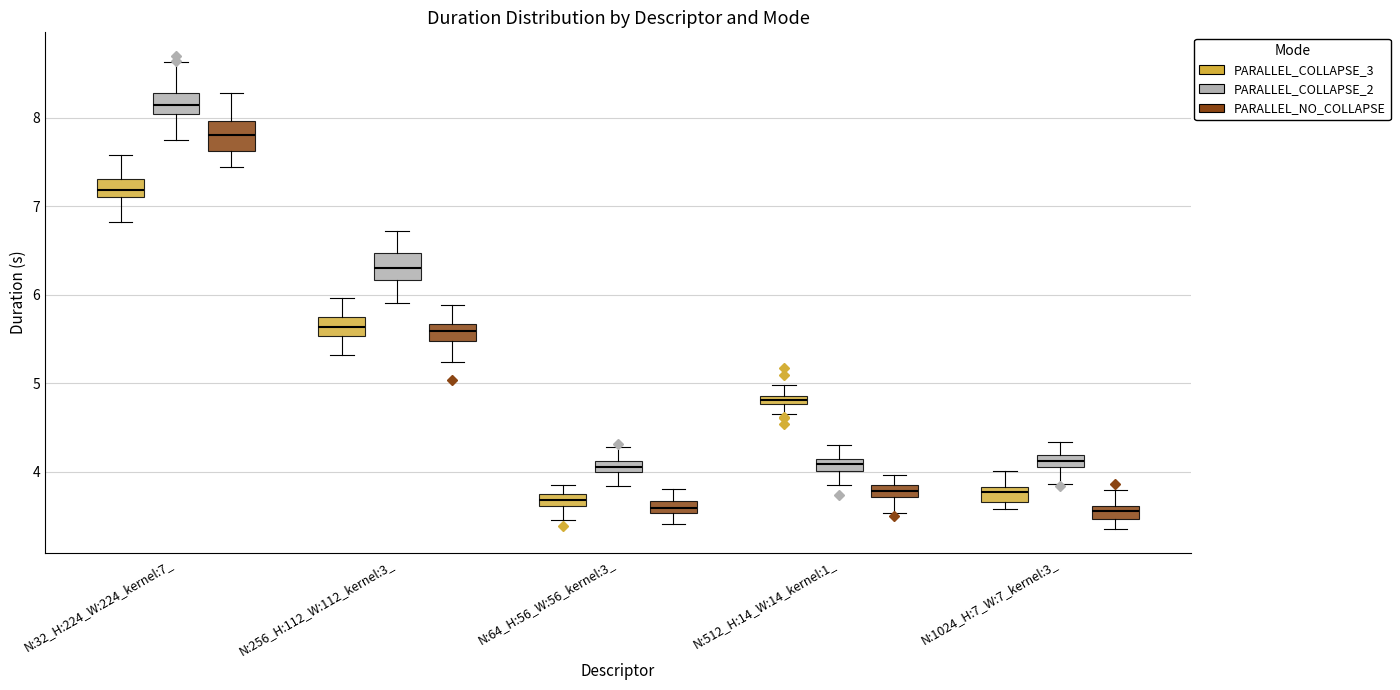

Where does the upper whisker of the box for N:512_H:14_W:14_kernel:1_ (PARALLEL_NO_COLLAPSE) end on the y-axis? The values are not printed on the chart, so give them approximately, as read against the axis.

4.0